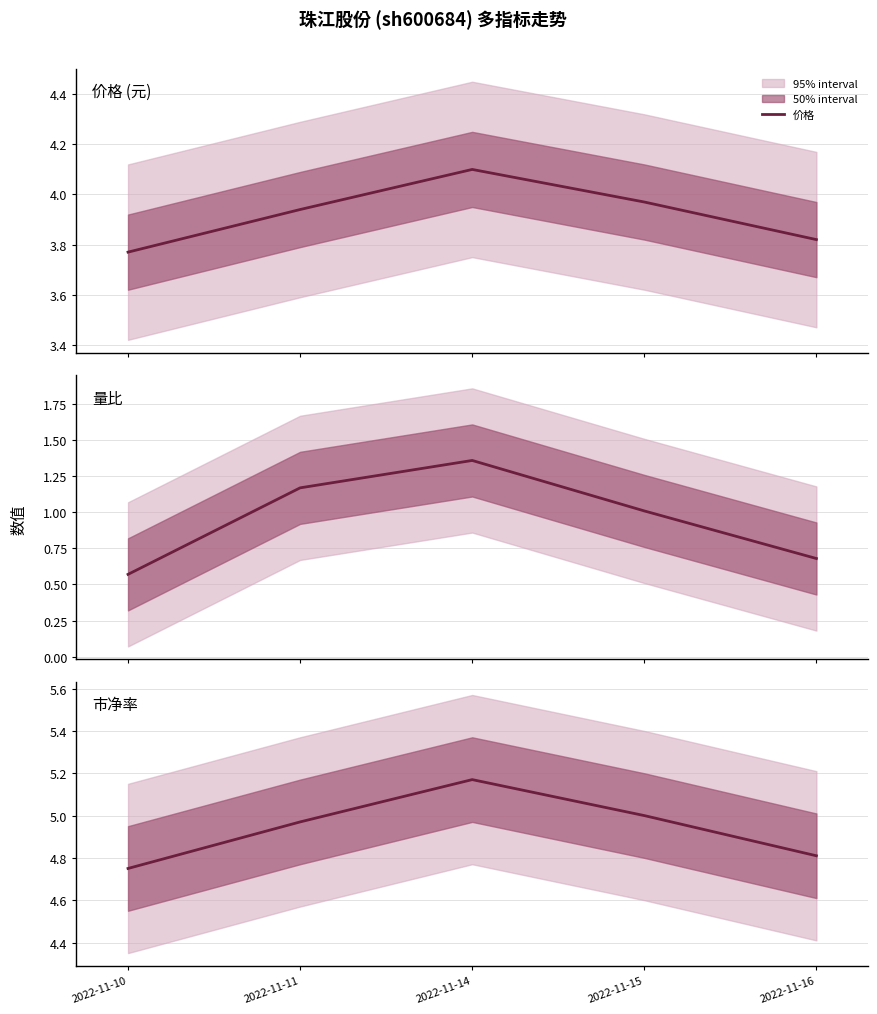

What is the lowest value of the 市净率 series?

4.8